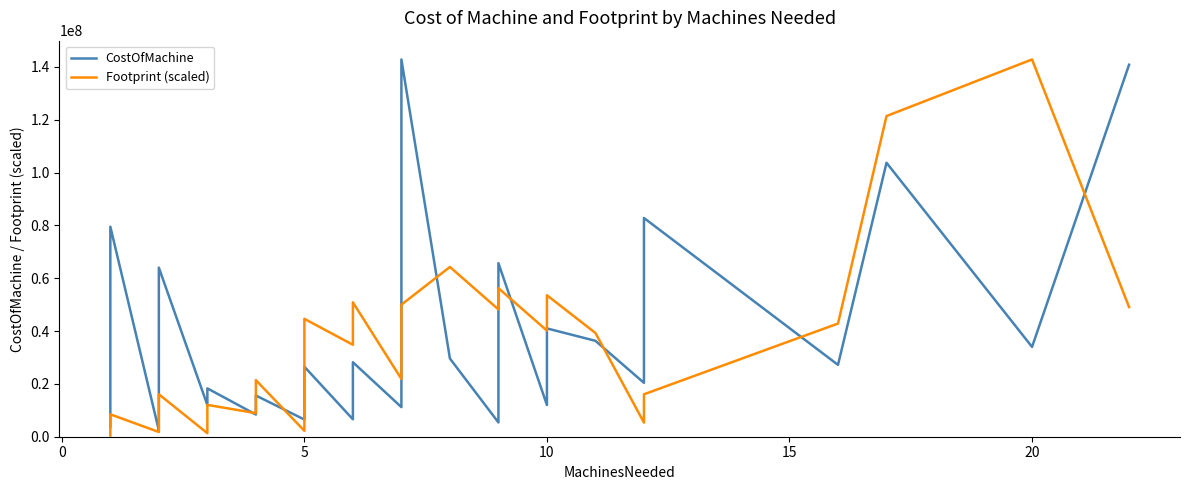

What is the maximum value shown in the chart?

142800000